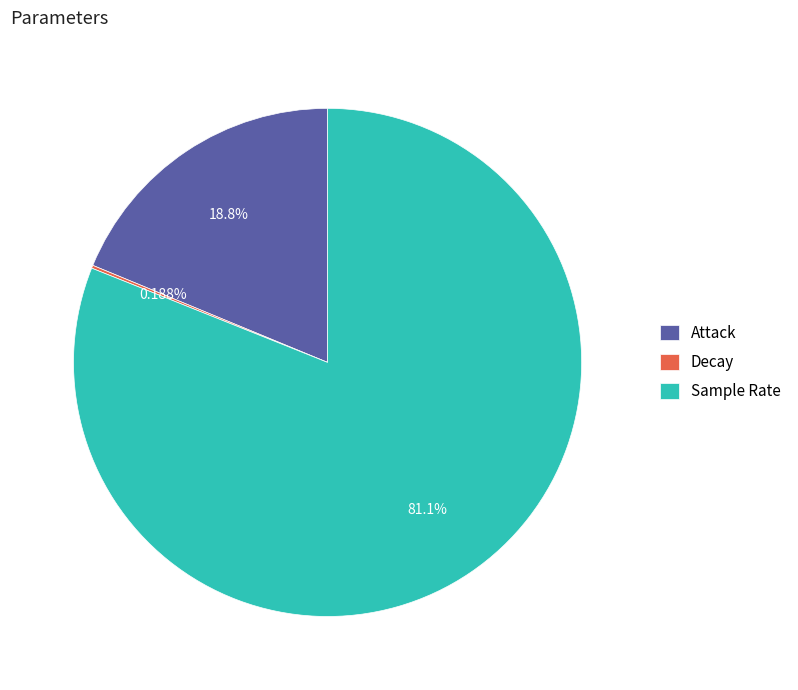

To the nearest percent, what portion does Sample Rate represent?

81%